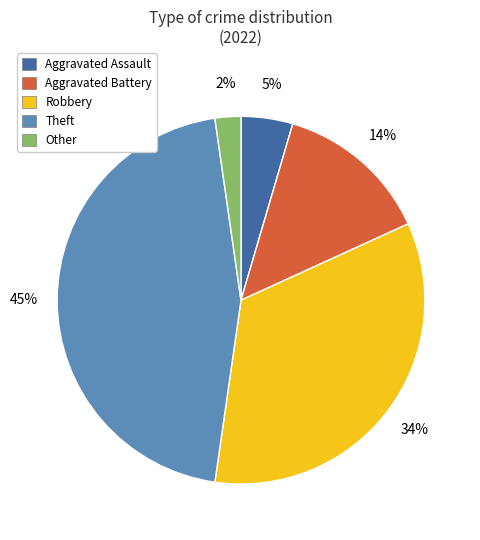

To the nearest percent, what portion does Aggravated Assault represent?

5%